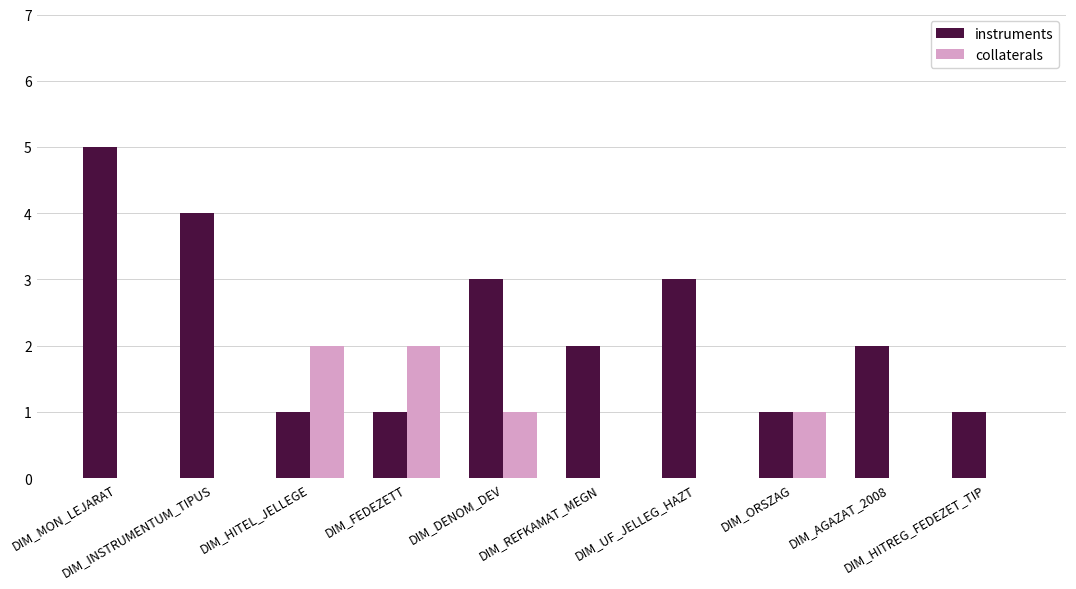

What is the sum of all instruments values?

23